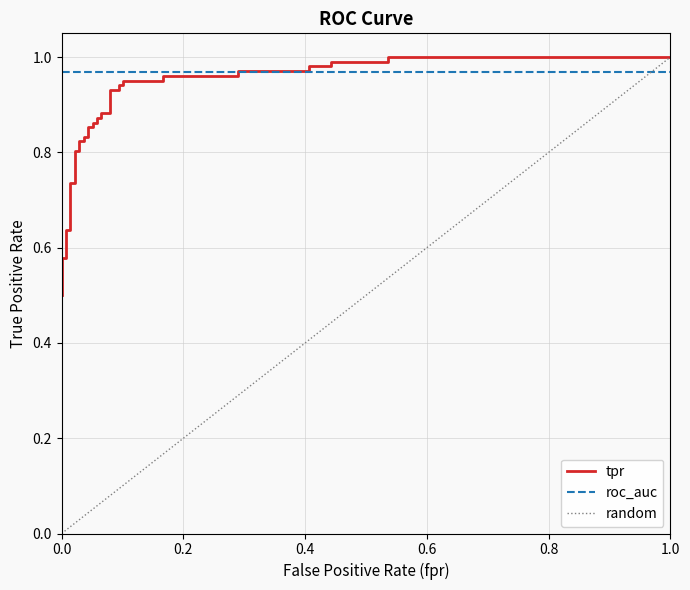

What is the smallest value displayed?

0.5